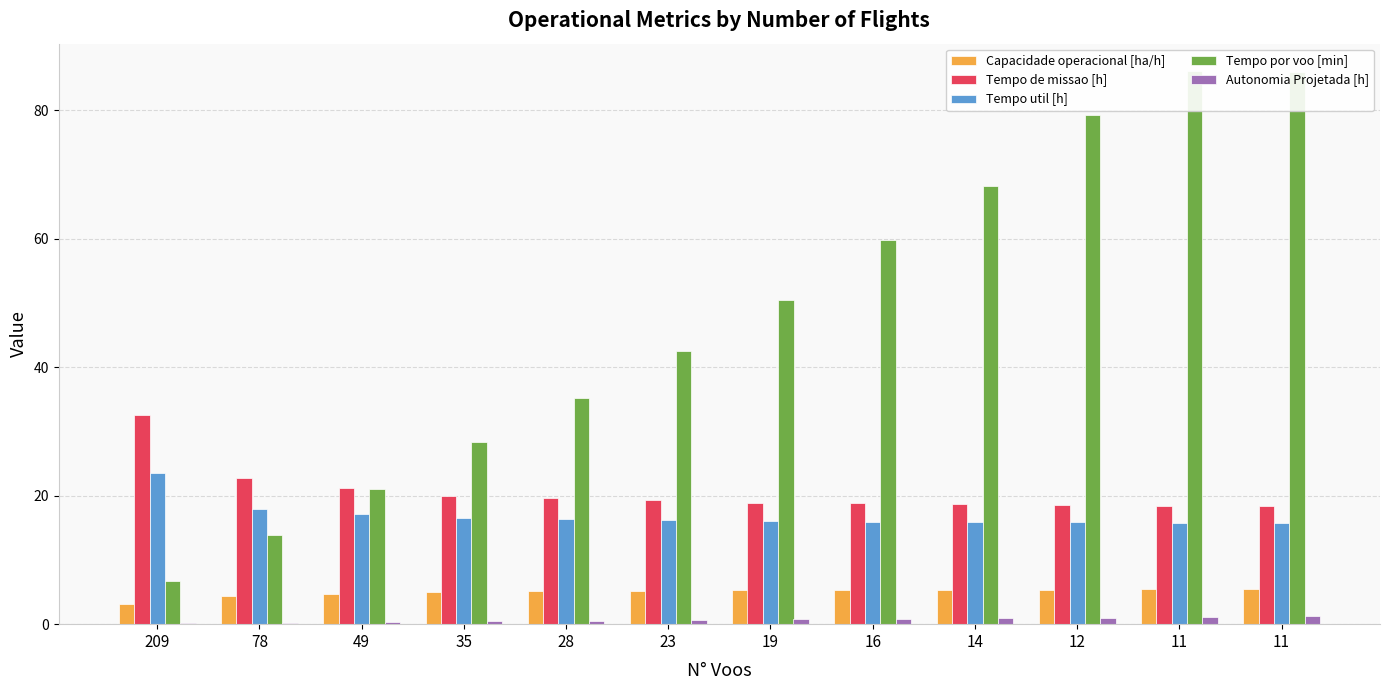

Between 78 and 11, which series saw the biggest shift?

Tempo por voo [min]